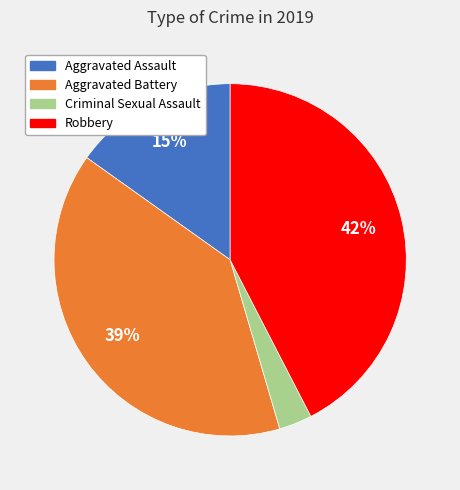

Is there a majority slice in this chart?

No